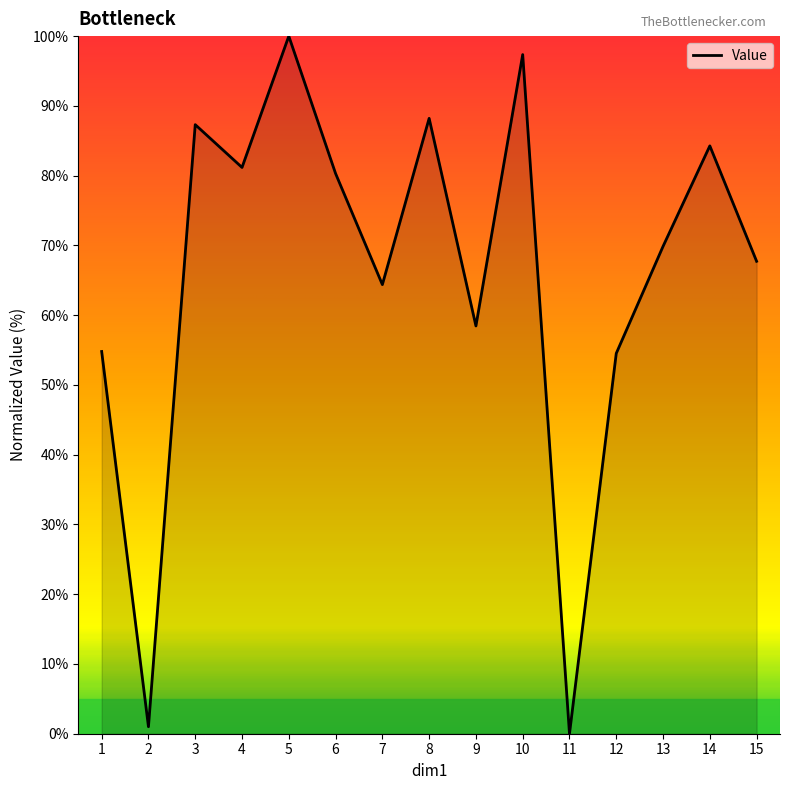

What is the difference between the maximum and second lowest values?

99.0